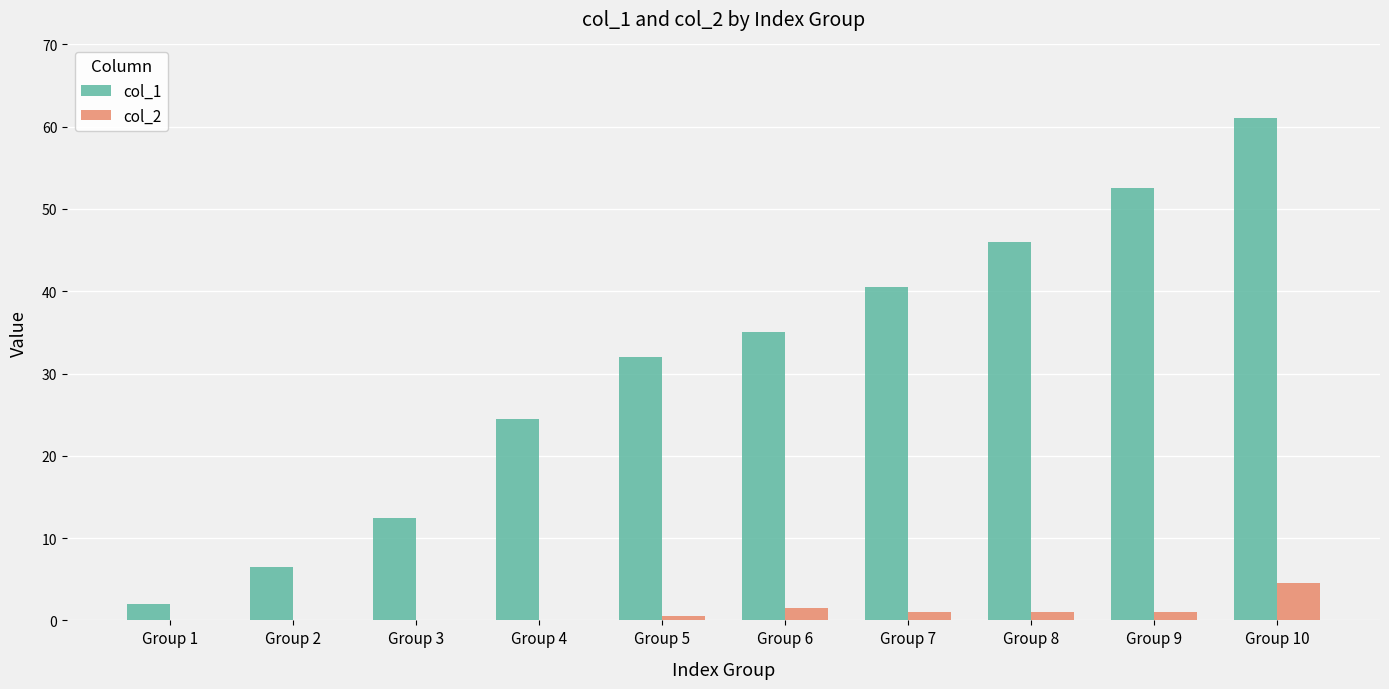

What is the difference between the col_2 values at Group 10 and Group 9?

3.5